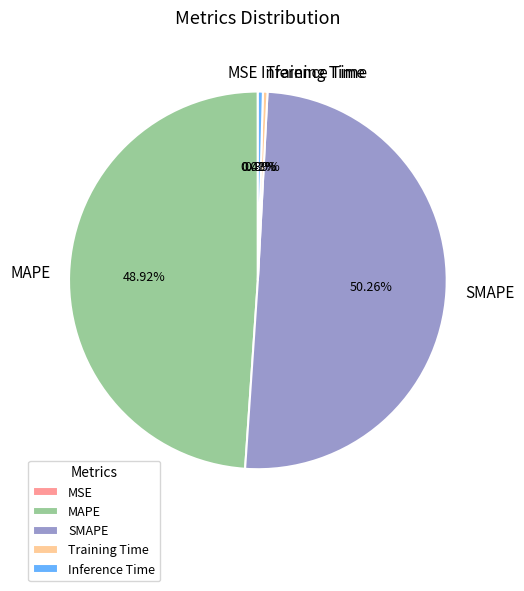

True or false: MAPE accounts for 42% of the total.

False